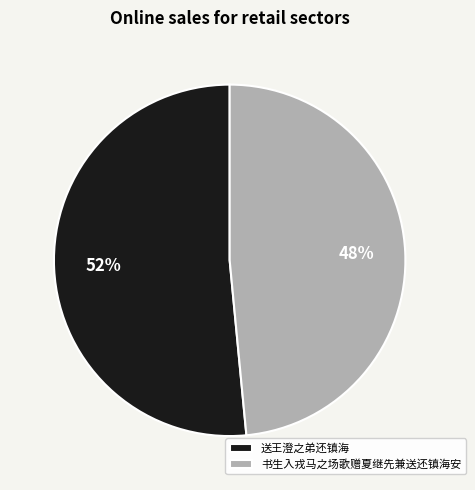

The 送王澄之弟还镇海 slice represents 52% of the pie. True or false?

True